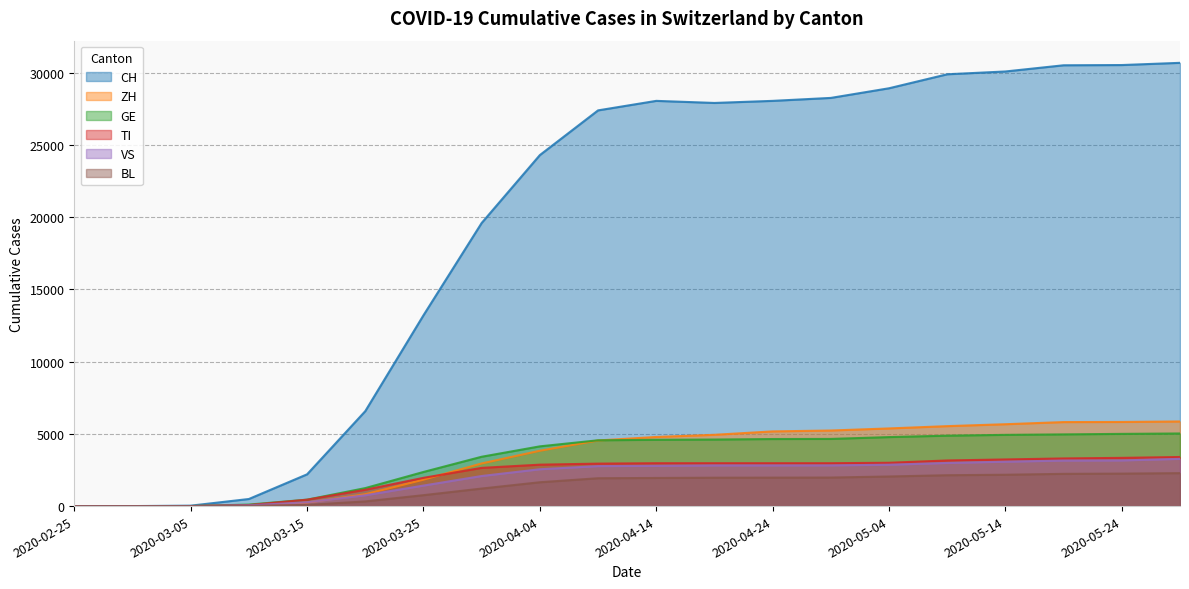

Between 2020-02-29 and 2020-05-19, which series saw the biggest shift?

CH